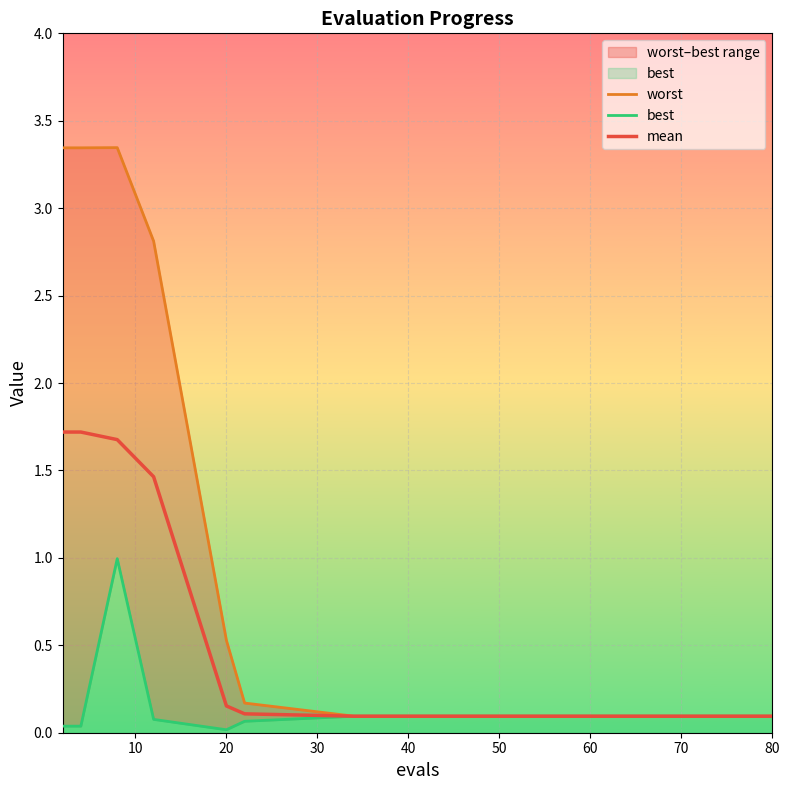

Reading left to right, extract all data points from this chart.

worst: 3.3	3.3	3.3	2.8	0.5	0.2	0.1	0.1	0.1	0.1	0.1	0.1	0.1	0.1	0.1
best: 0.0	0.0	1.0	0.1	0.0	0.1	0.1	0.1	0.1	0.1	0.1	0.1	0.1	0.1	0.1
mean: 1.7	1.7	1.7	1.5	0.2	0.1	0.1	0.1	0.1	0.1	0.1	0.1	0.1	0.1	0.1